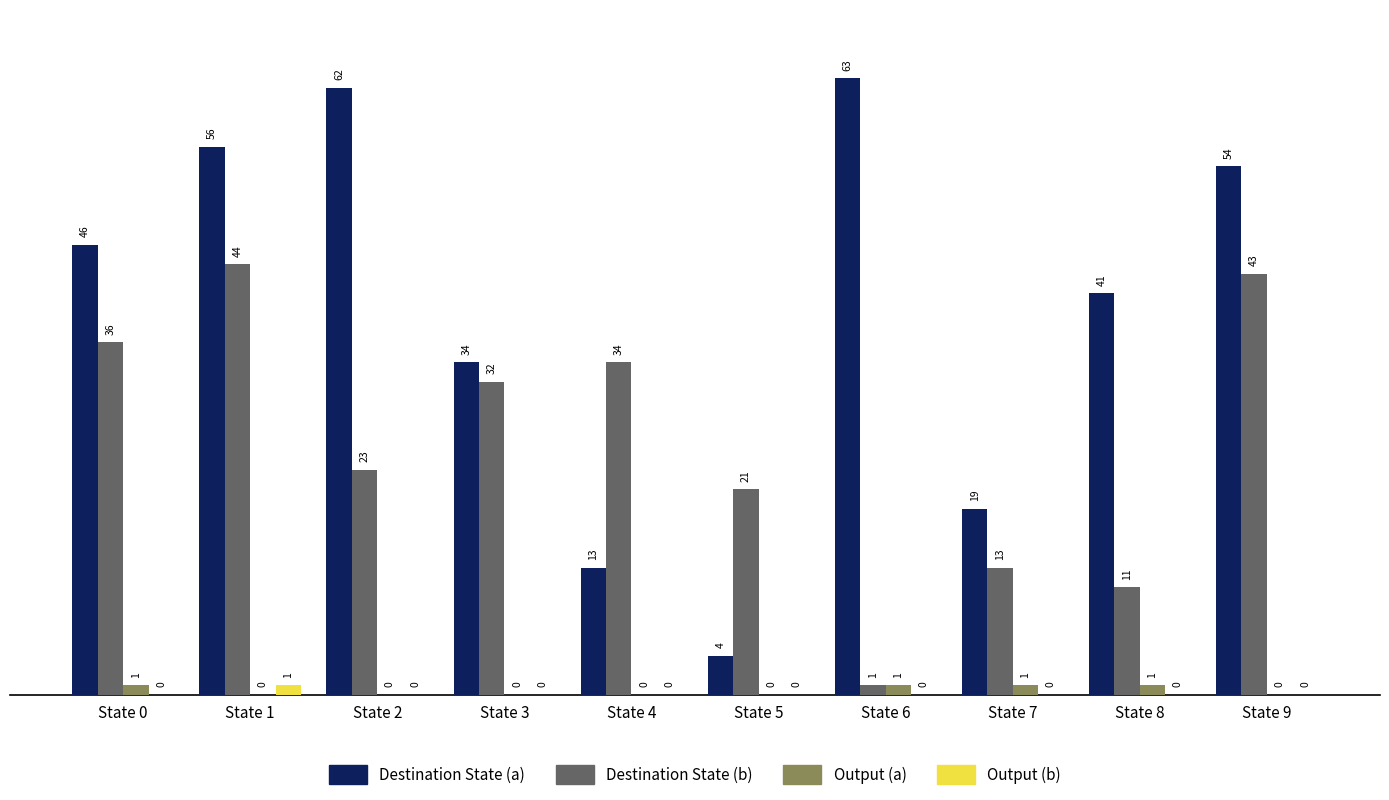

Is the value of Output (a) at State 3 greater than the value of Destination State (a) at State 6?

No